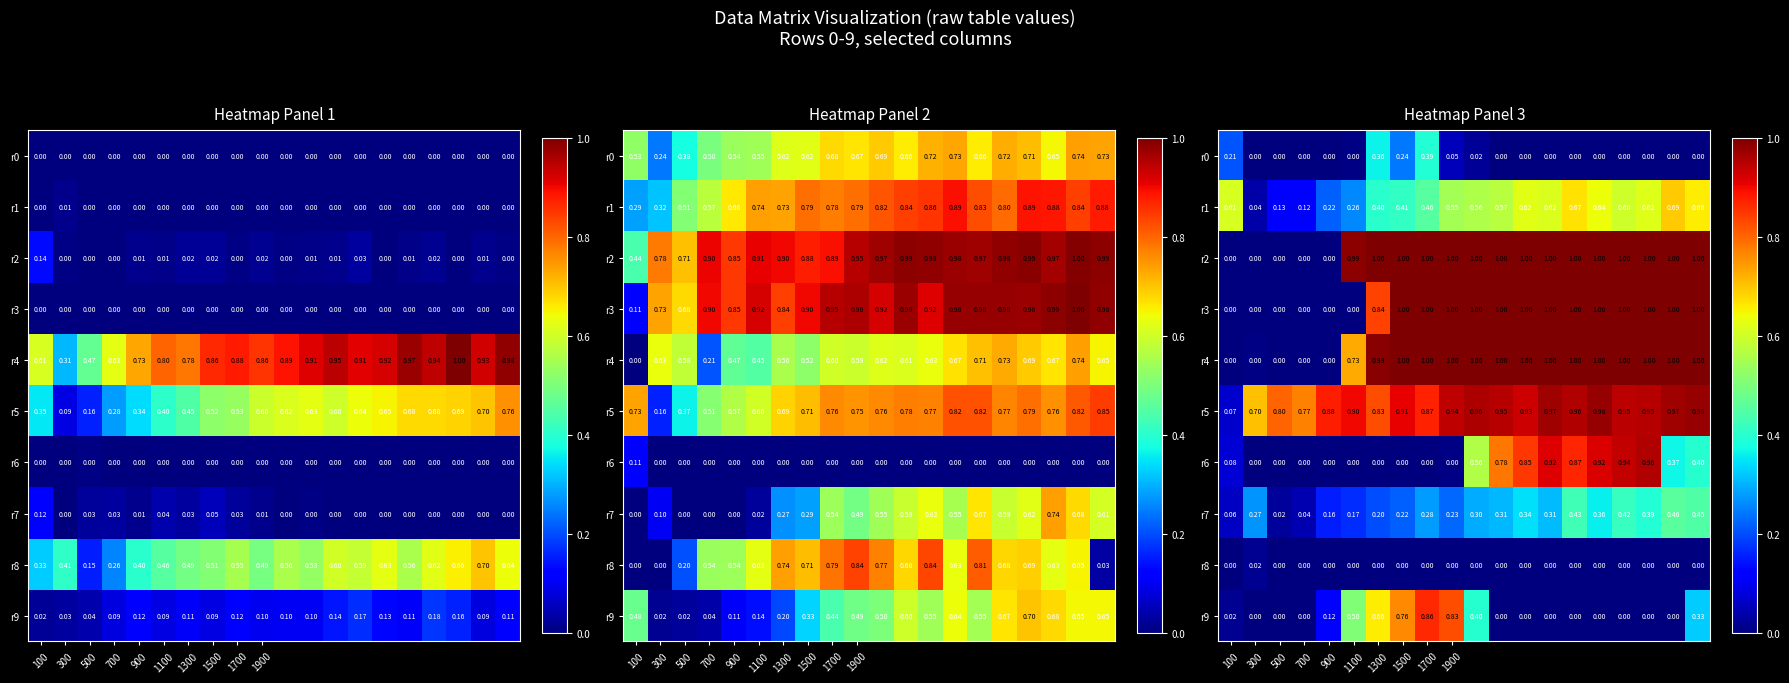

At which label does r6 reach its minimum?

300